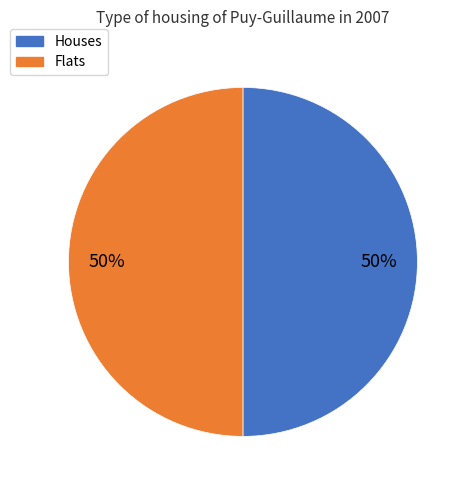

To the nearest percent, what portion does Houses represent?

50%